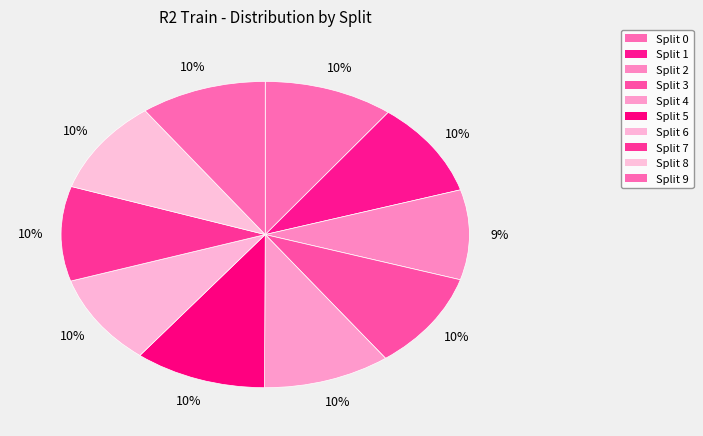

Count the number of slices in the pie.

10